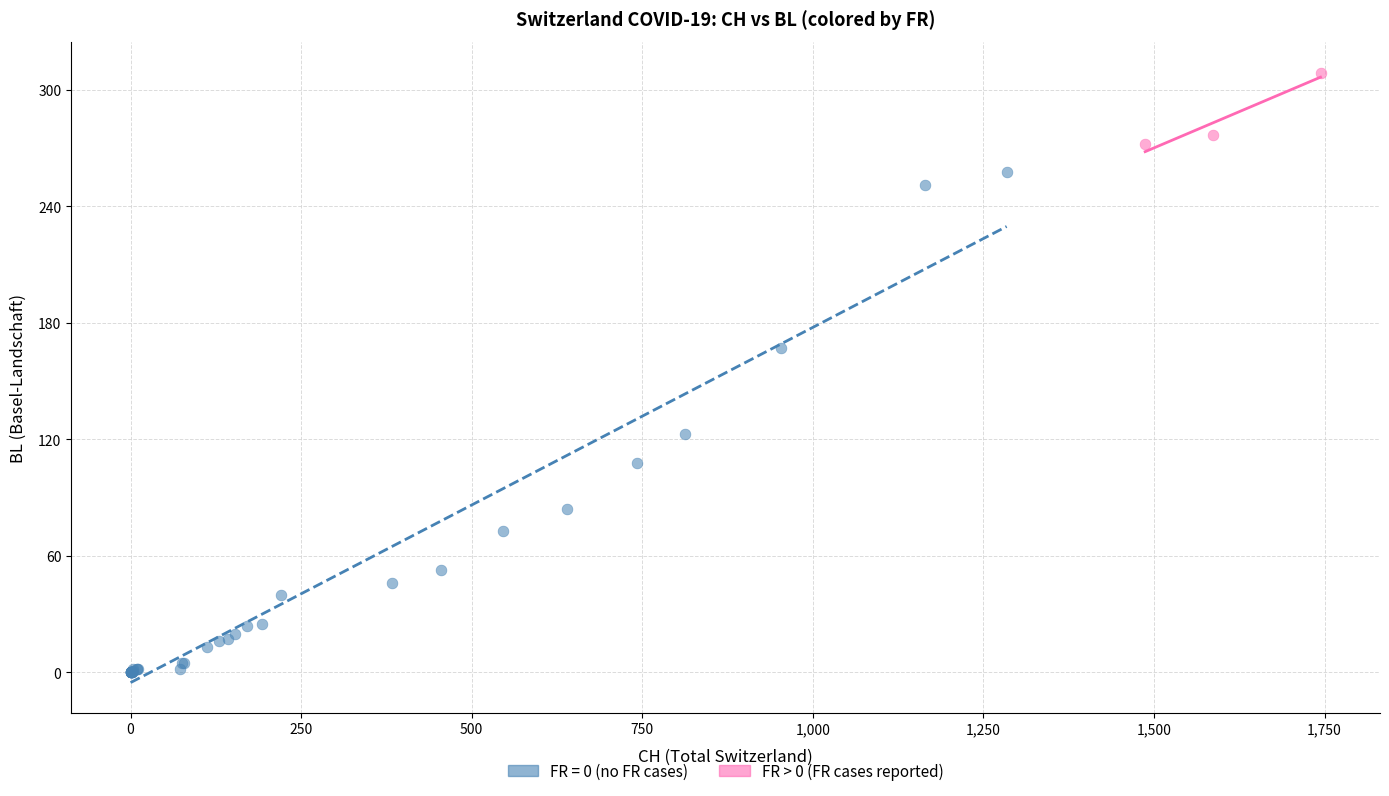

Which series has the largest Y range (max minus min)?

FR = 0 (no FR cases)